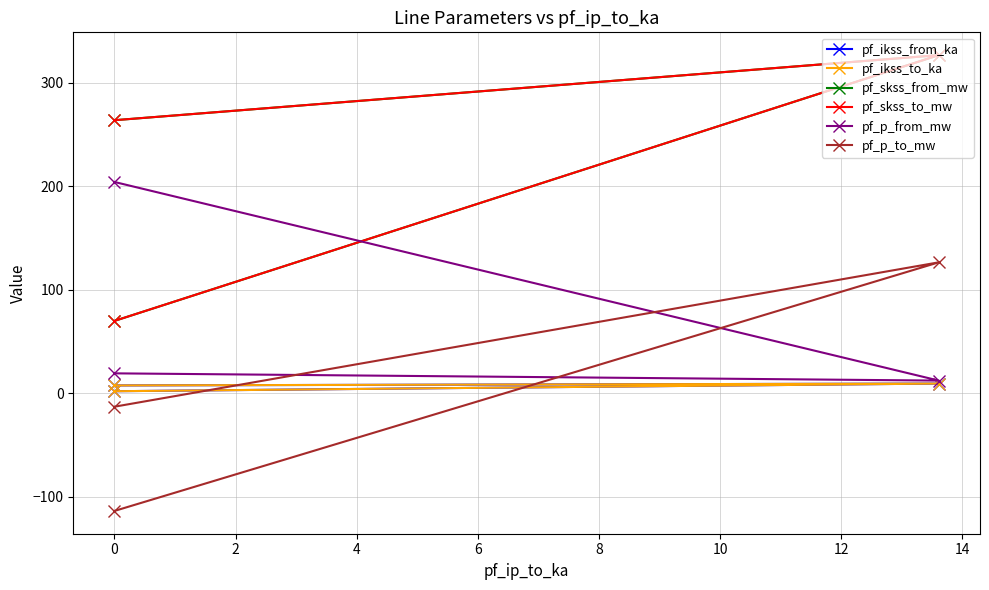

What is the smallest value displayed?

-113.7